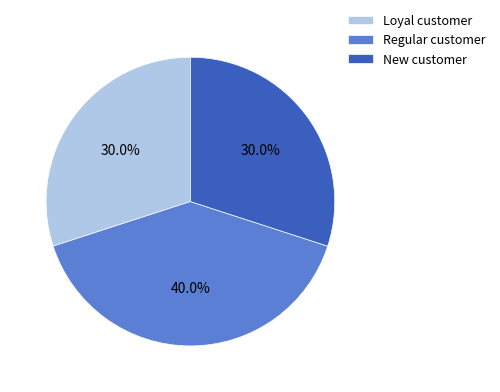

How many slices are in this pie chart?

3